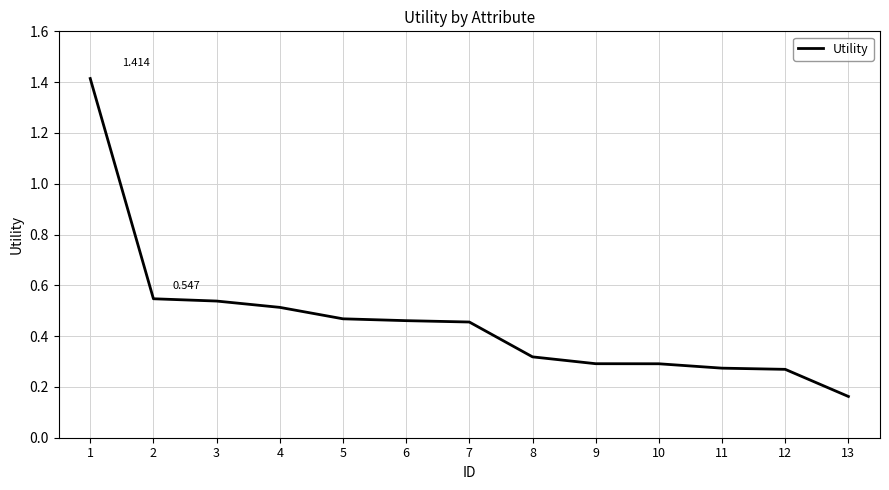

Where is the data nearest to the value 0?

13